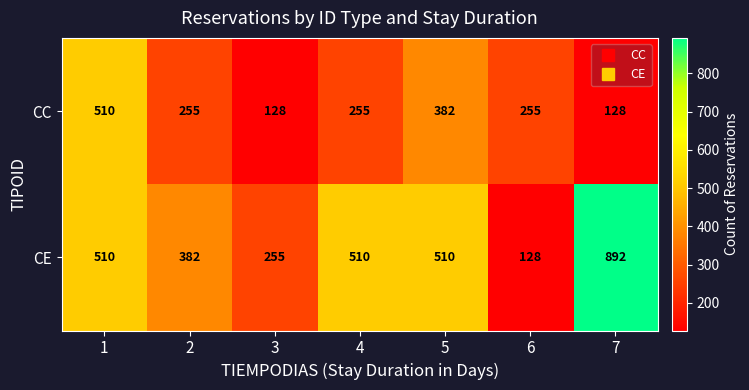

The value of CC at 2 is 452. True or false?

False